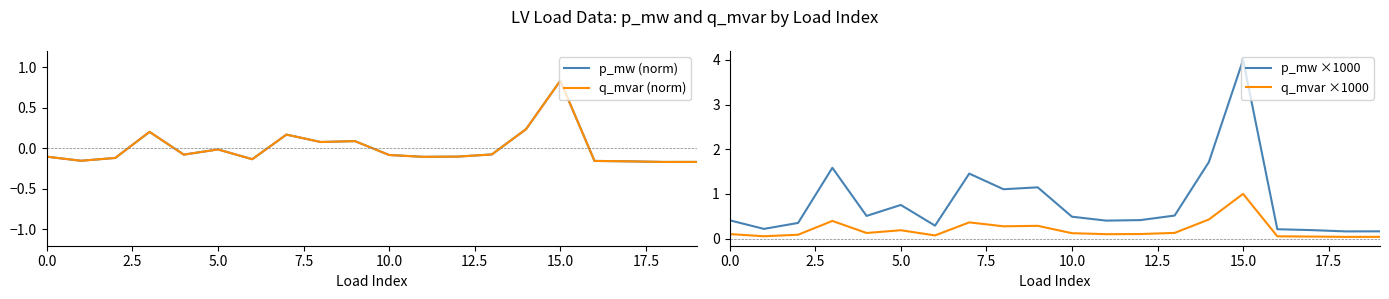

What position from the right is 9?

11